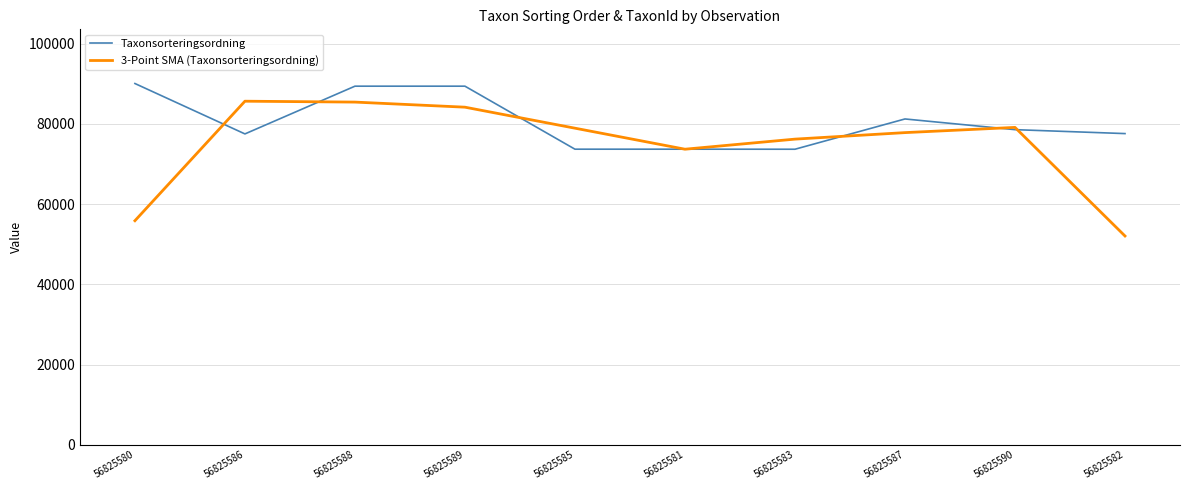

What is the total value across all series at 56825588?

174852.0